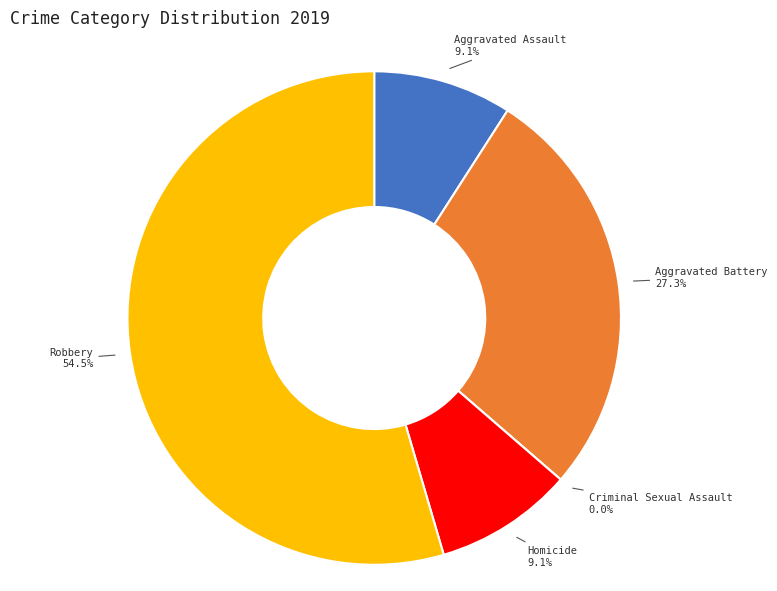

How many segments does this pie chart have?

5